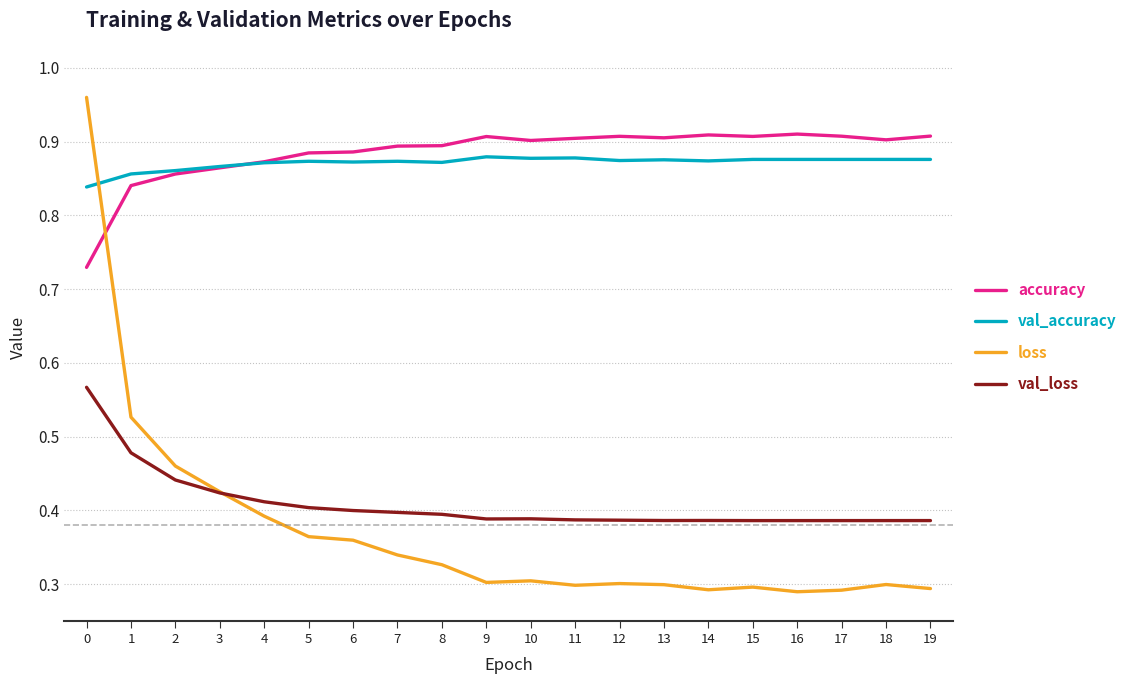

Between 3 and 19, which series saw the biggest shift?

loss